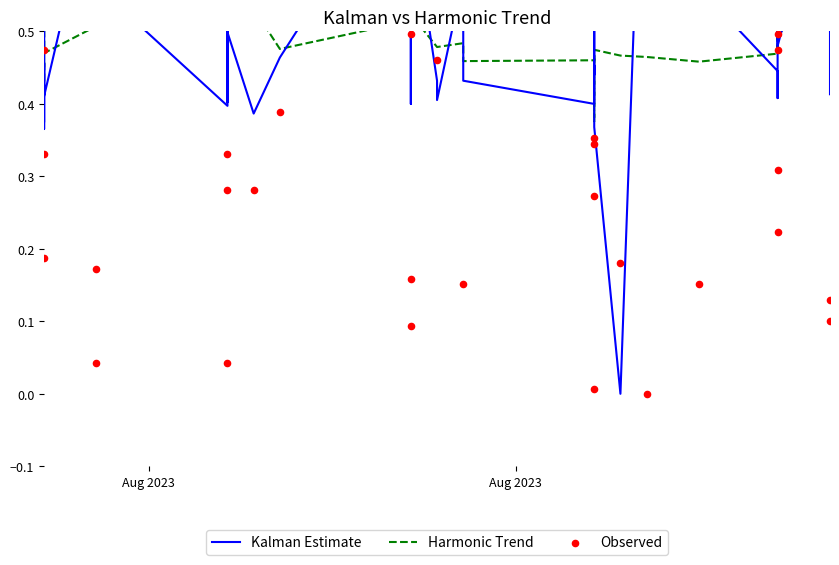

Which series contains the highest Y value?

Kalman Estimate